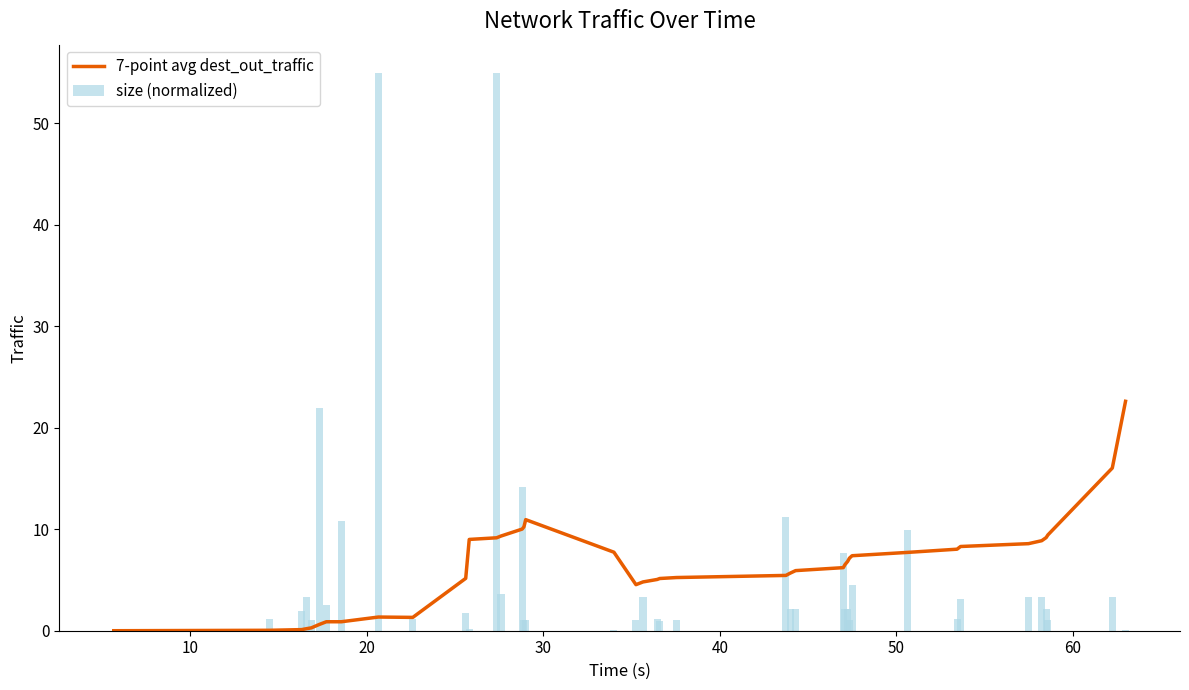

What is the highest value of the 7-point avg dest_out_traffic series?

22.6